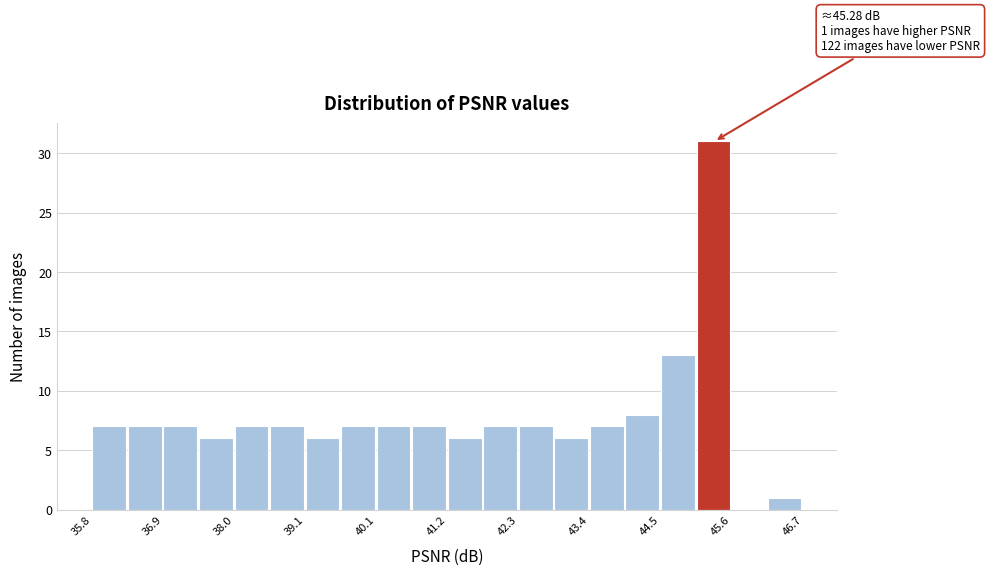

Around what value on the x-axis is the tallest bar? Give the approximate position of its centre, as read against the axis.

45.2